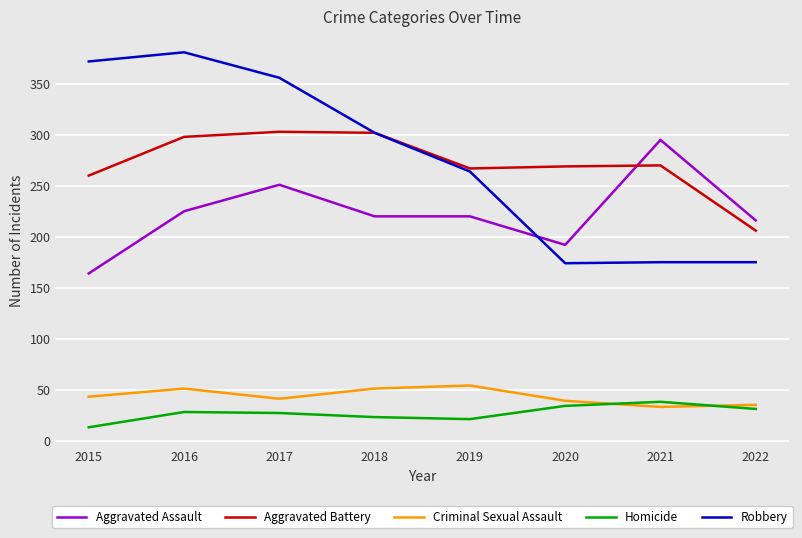

The Aggravated Assault series shows 192 at 2020. True or false?

True